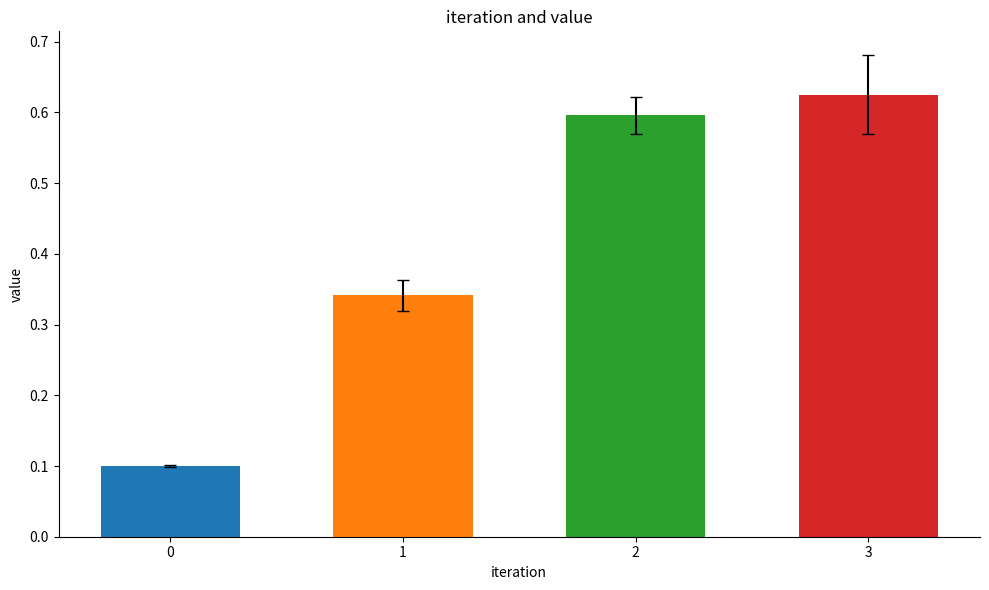

Does the chart contain stacked bars?

No